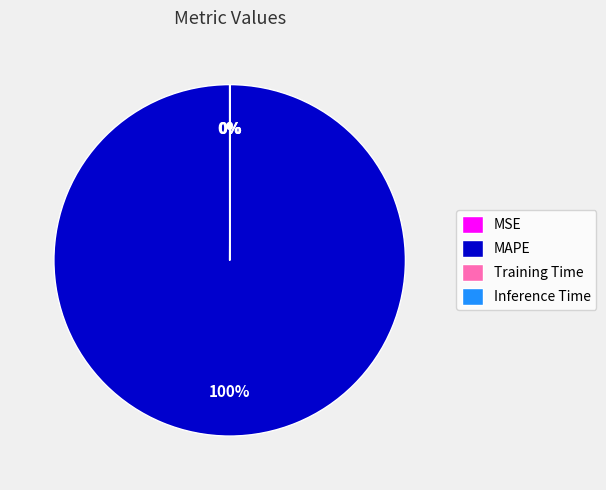

What is the majority slice?

MAPE